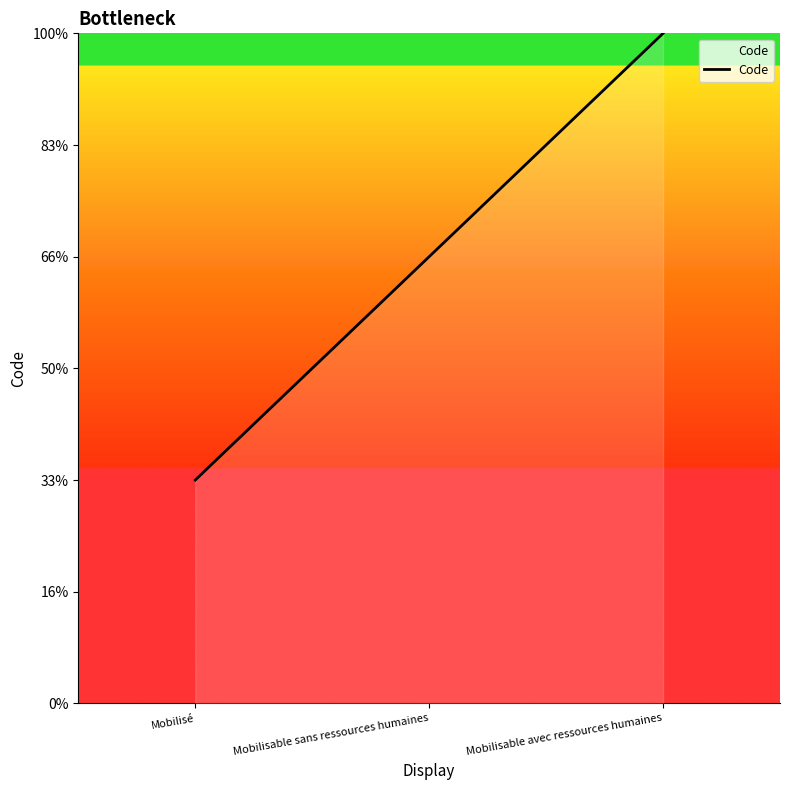

Between Mobilisé and Mobilisable sans ressources humaines, which is larger?

Mobilisable sans ressources humaines